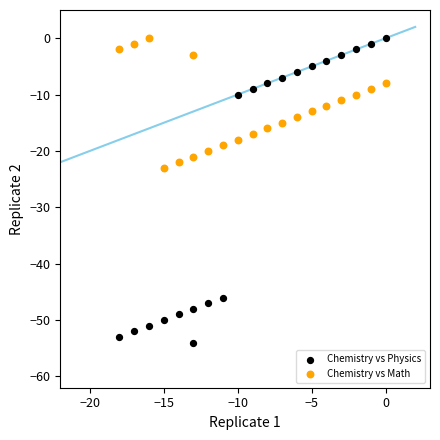

Across all data points, what is the range of X values (max minus min)?

18